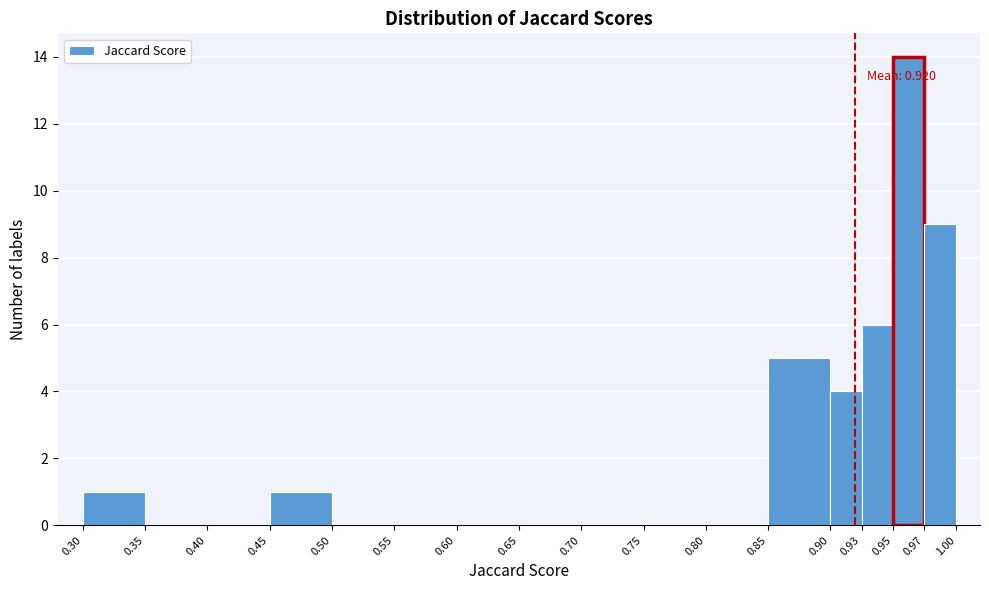

Over which range of the x-axis is the bar tallest?

0.95 to 0.97